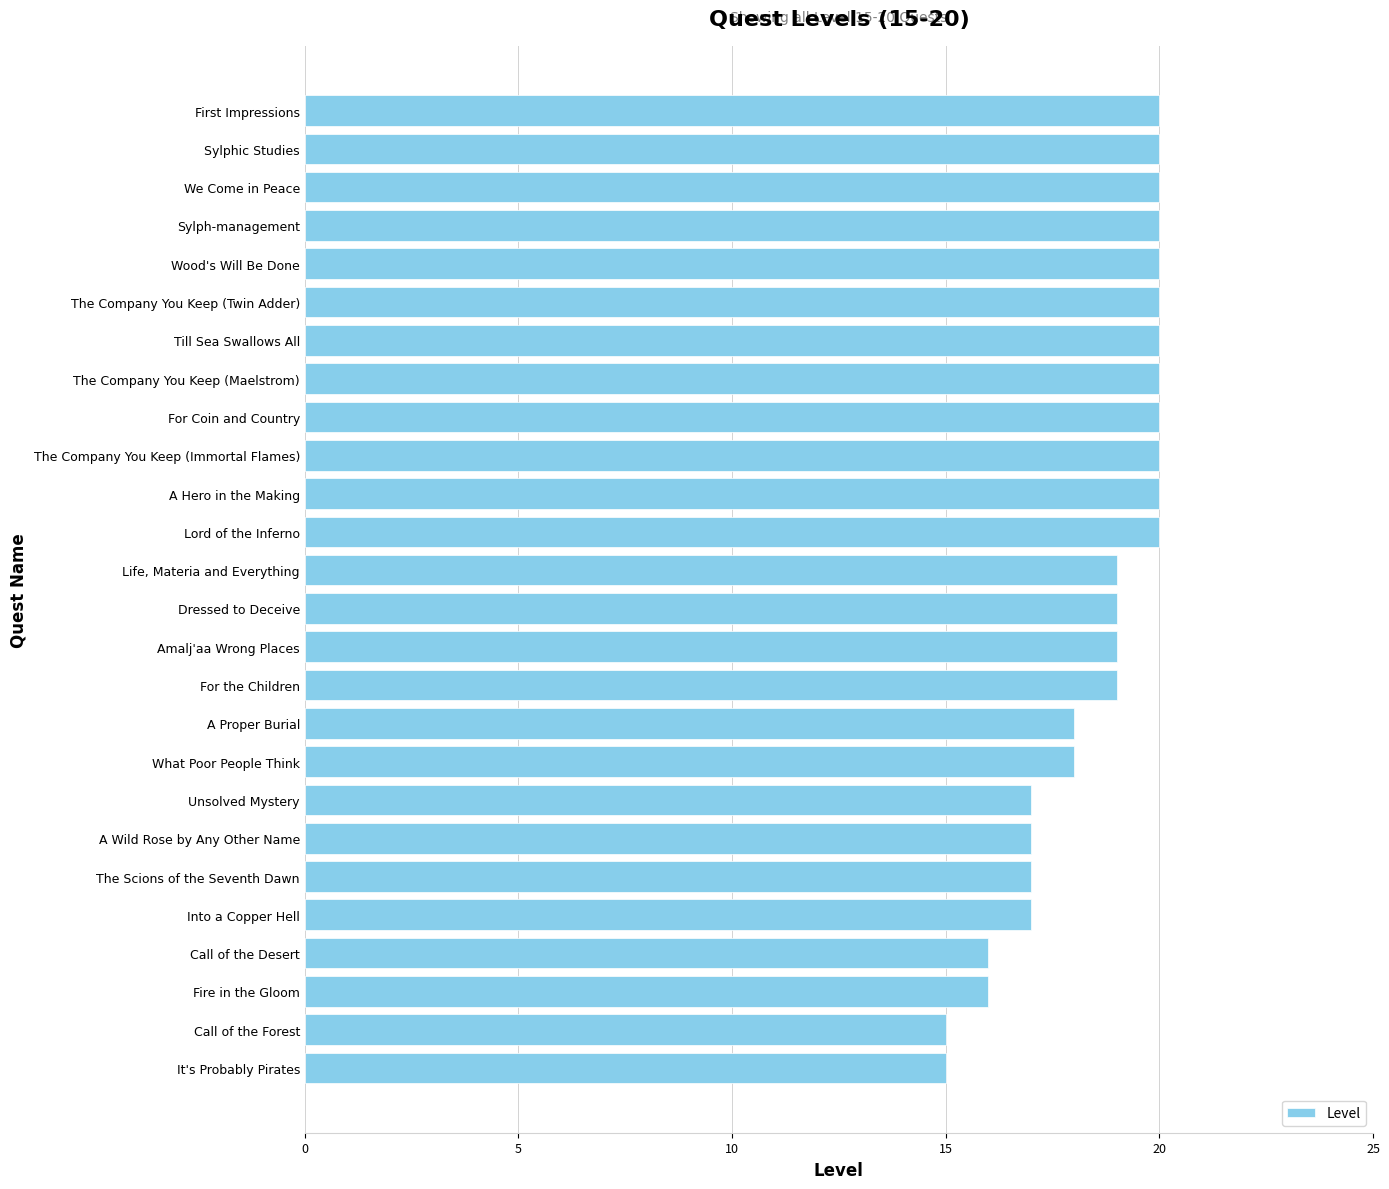

Between Unsolved Mystery and What Poor People Think, which is larger?

What Poor People Think